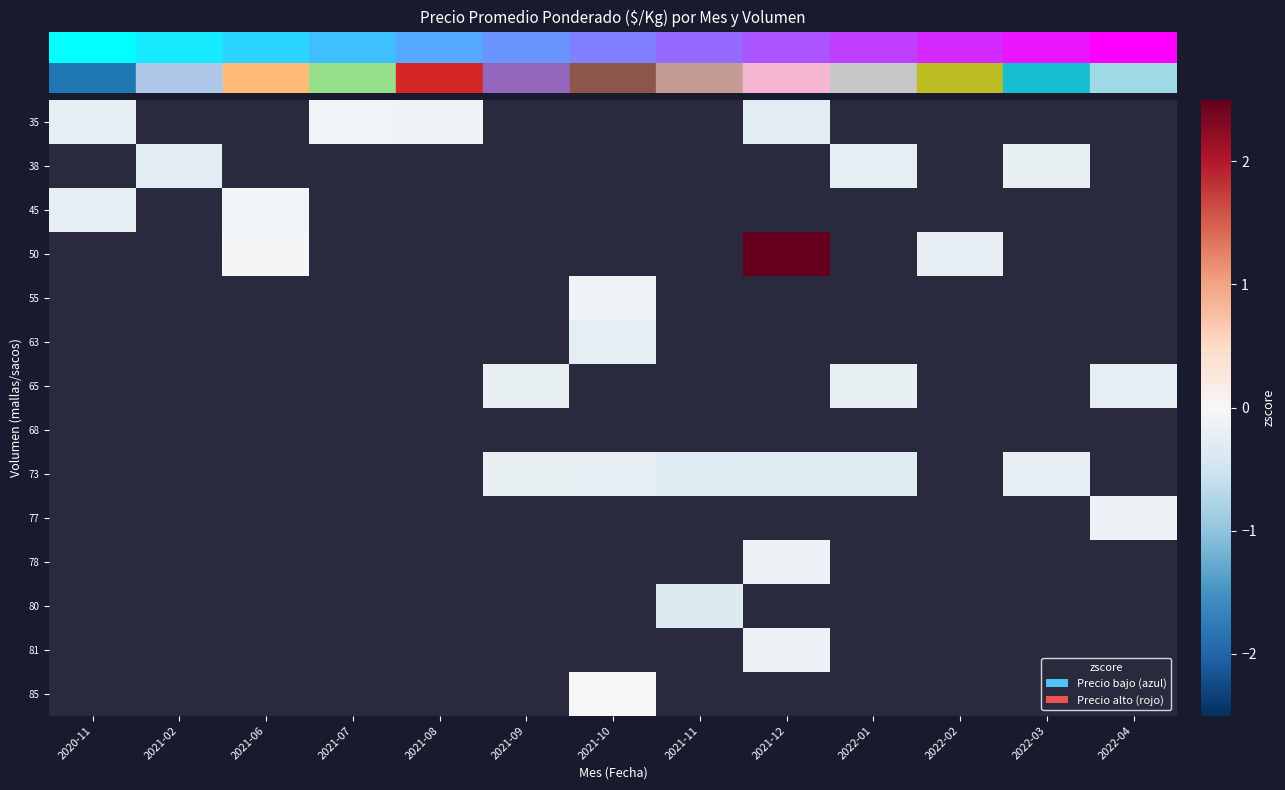

How many distinct data groups are displayed?

14